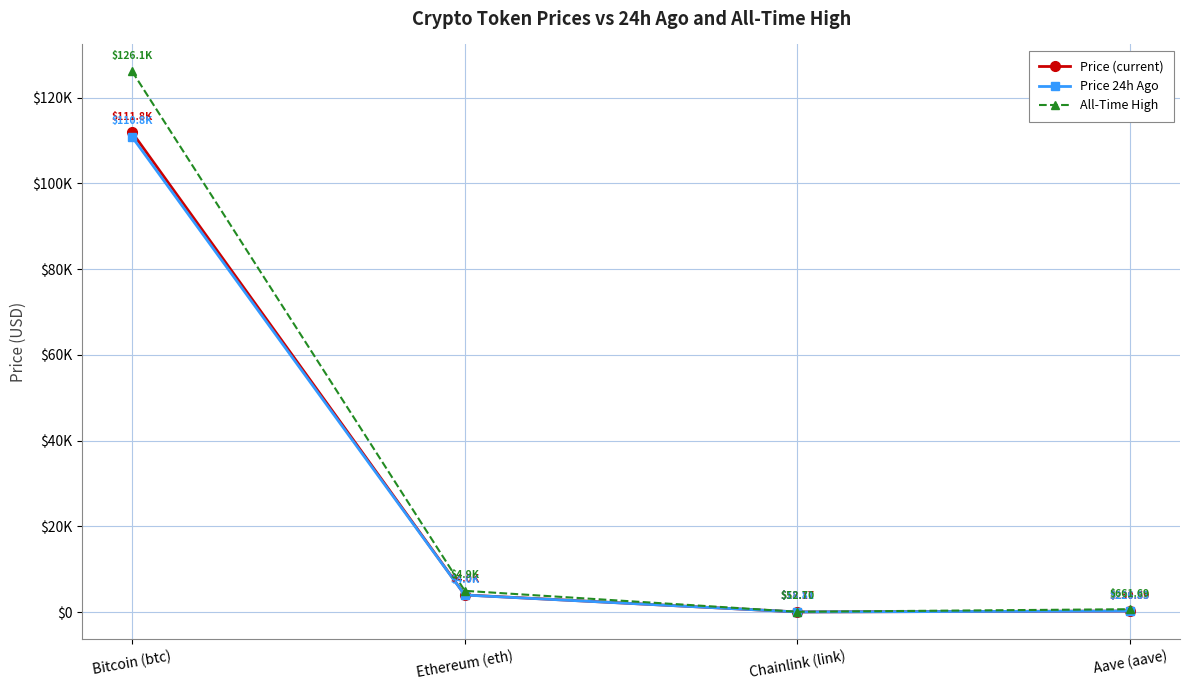

What are all the series names shown in the legend?

Price (current), Price 24h Ago, All-Time High